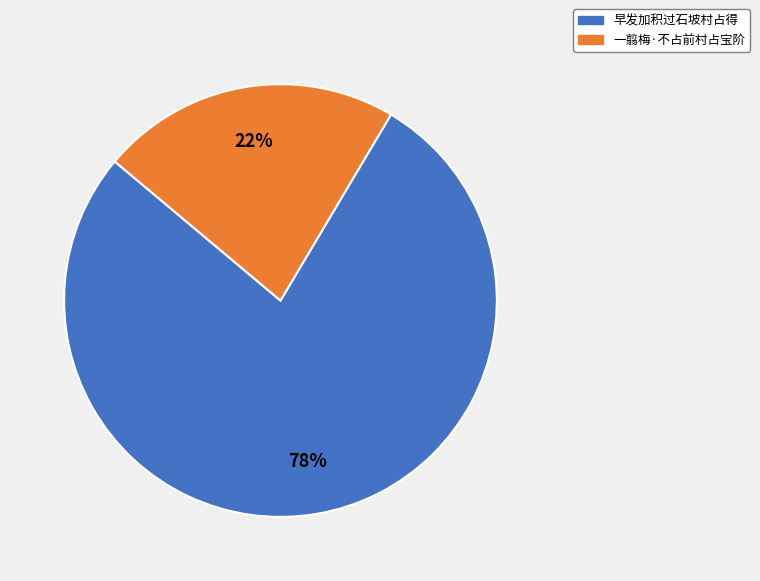

Count the number of slices in the pie.

2